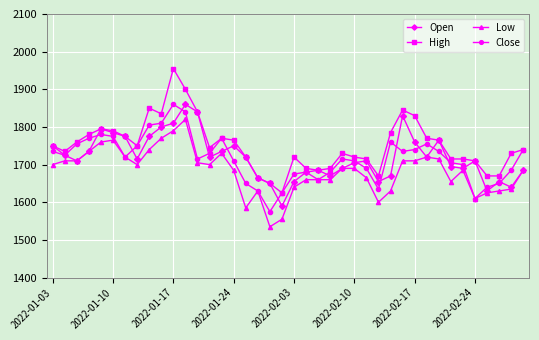

Which series has the largest total across all categories?

High